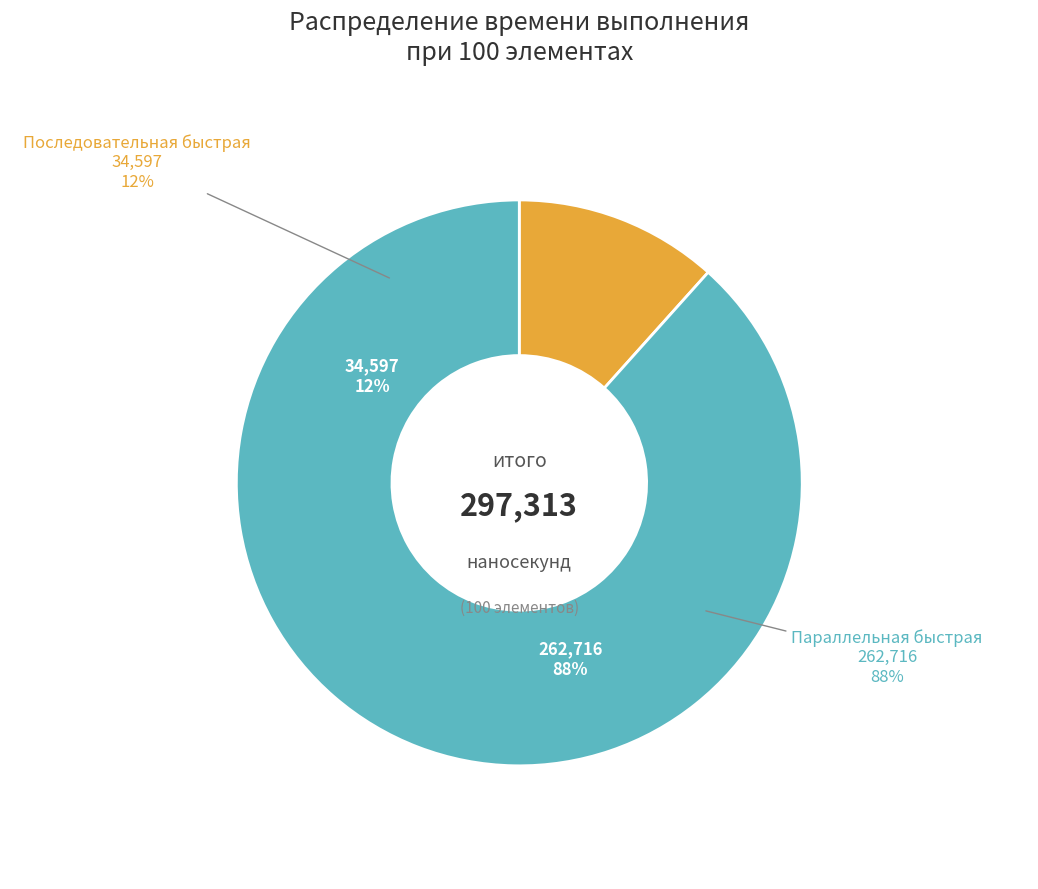

True or false: Параллельная быстрая accounts for 79% of the total.

False